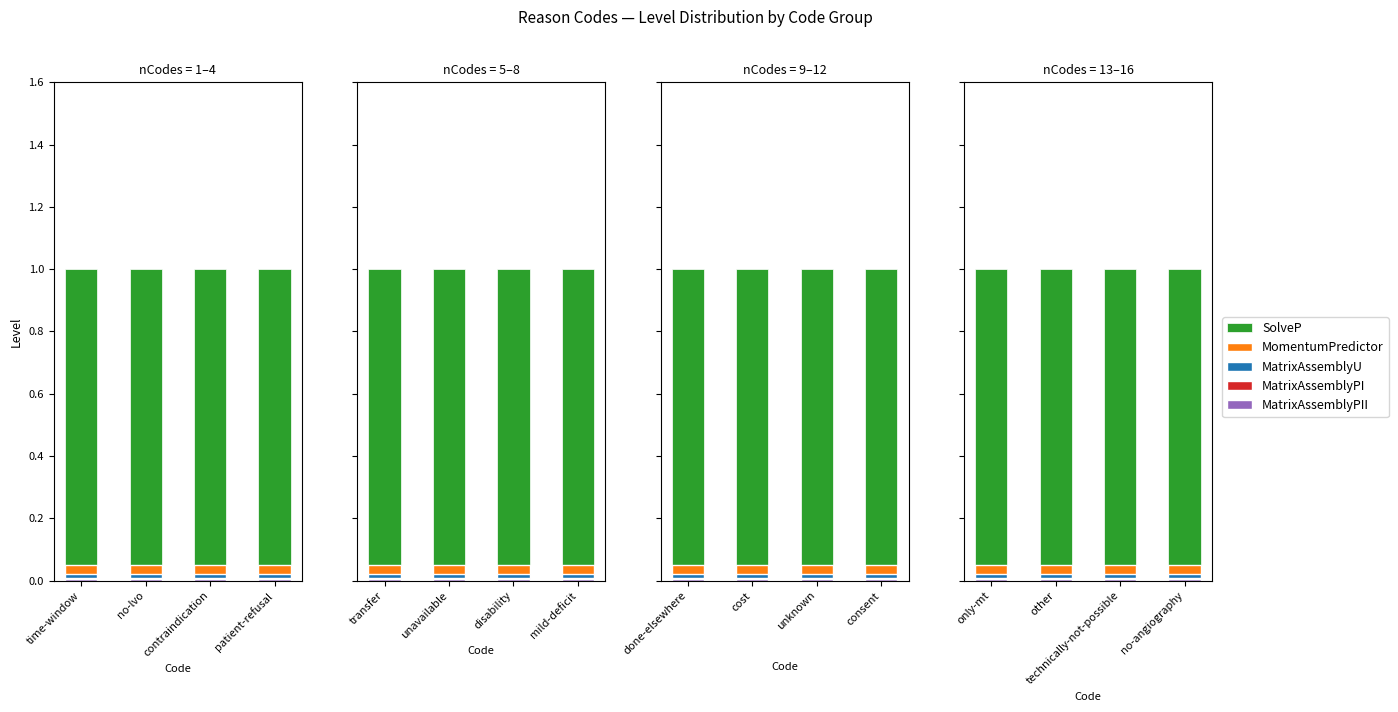

Rank the categories by MomentumPredictor value from lowest to highest.

time-window, no-lvo, contraindication, patient-refusal